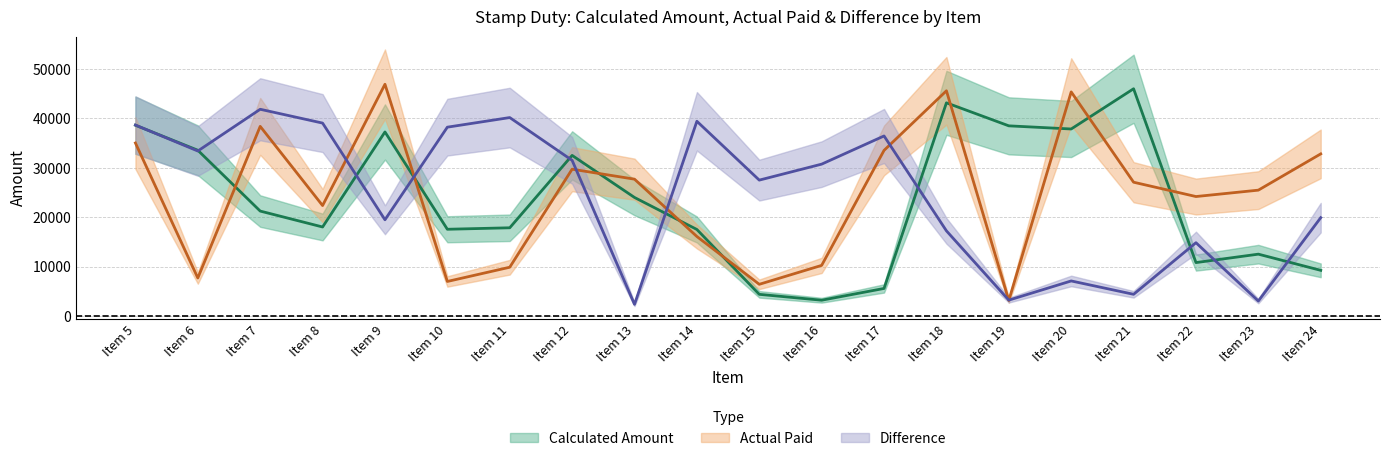

Which category has the highest value across all series?

Item 9